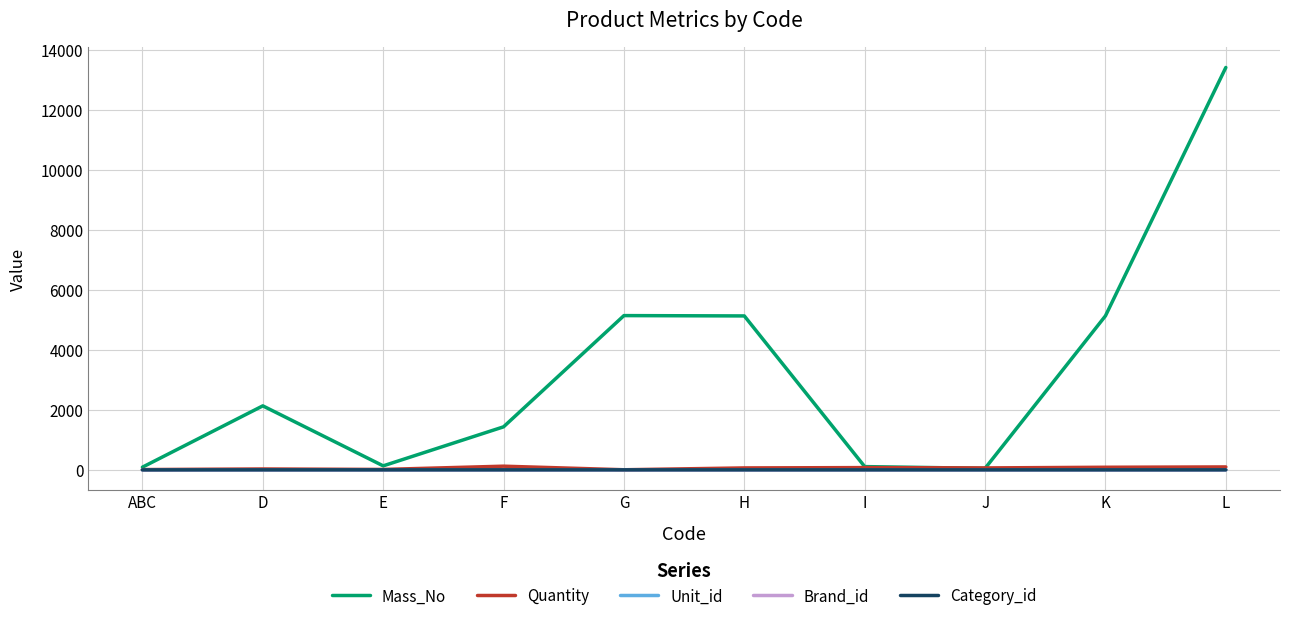

Is this an area chart (filled region under the line)?

No